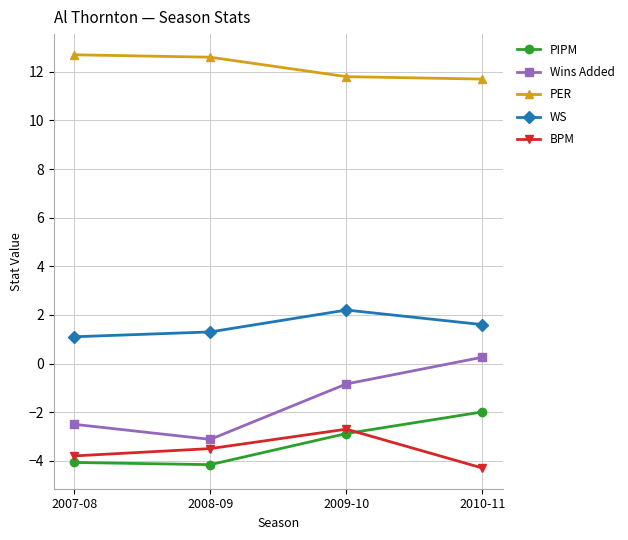

At which label does Wins Added reach its minimum?

2008-09